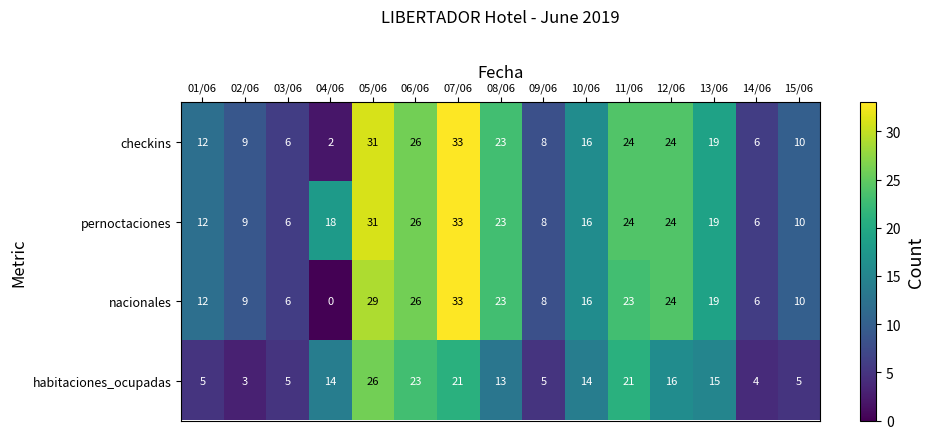

What is the total value across all series at 14/06?

22